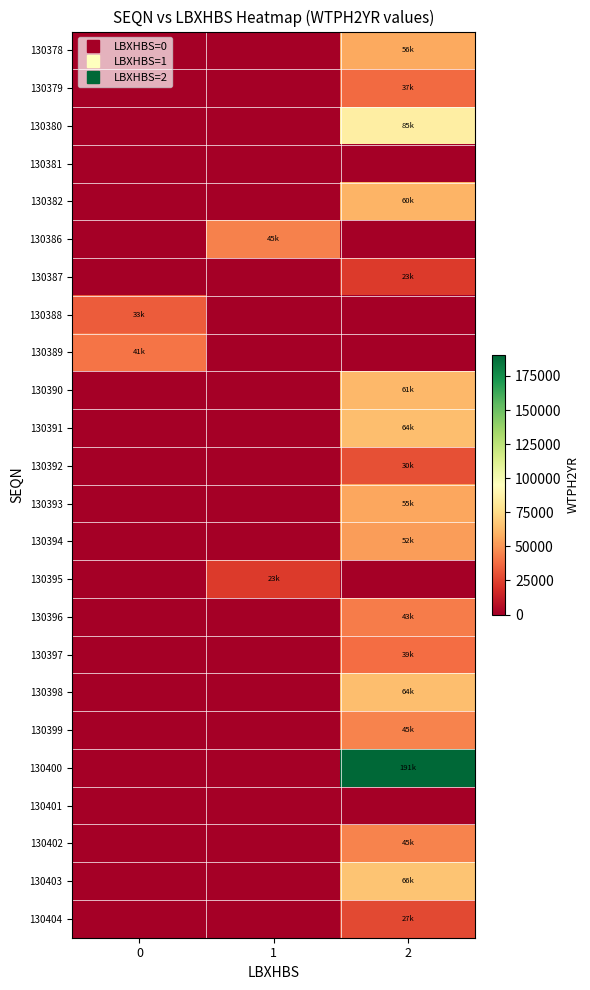

Count the number of data series in this chart.

24